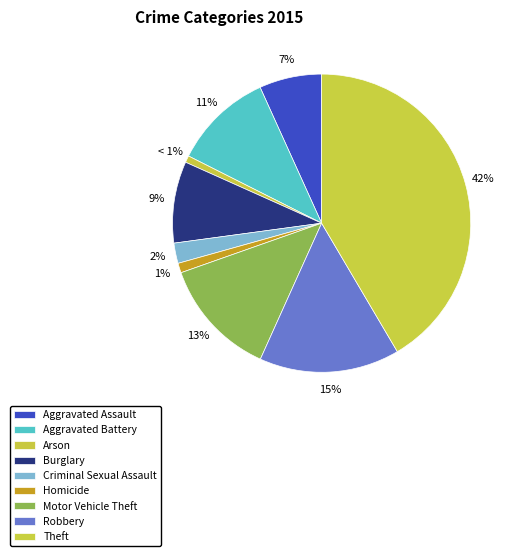

How many segments does this pie chart have?

9